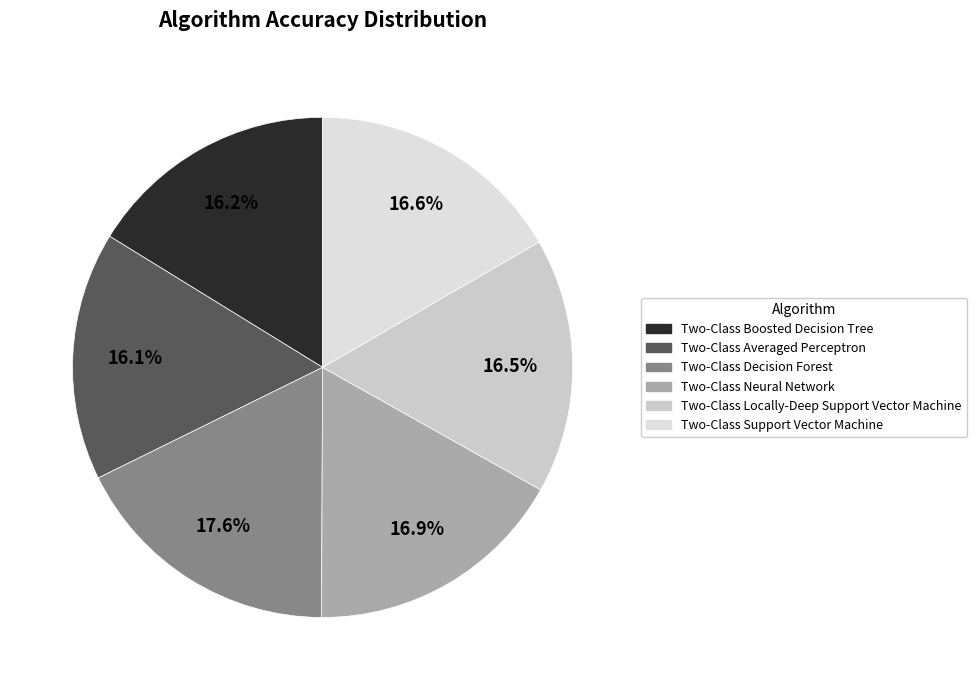

Is there a majority slice in this chart?

No